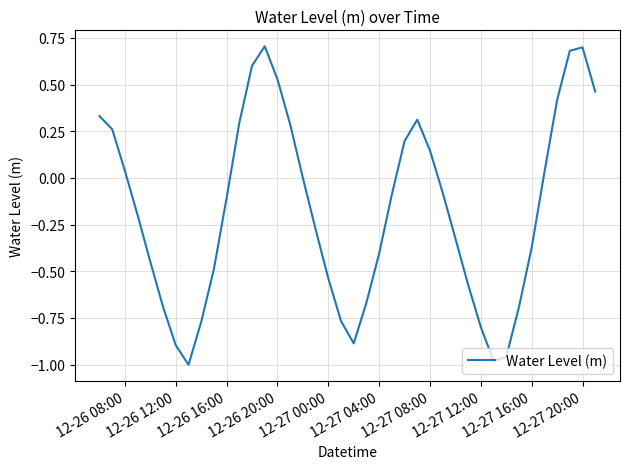

What is the difference between the maximum and minimum values?

1.7